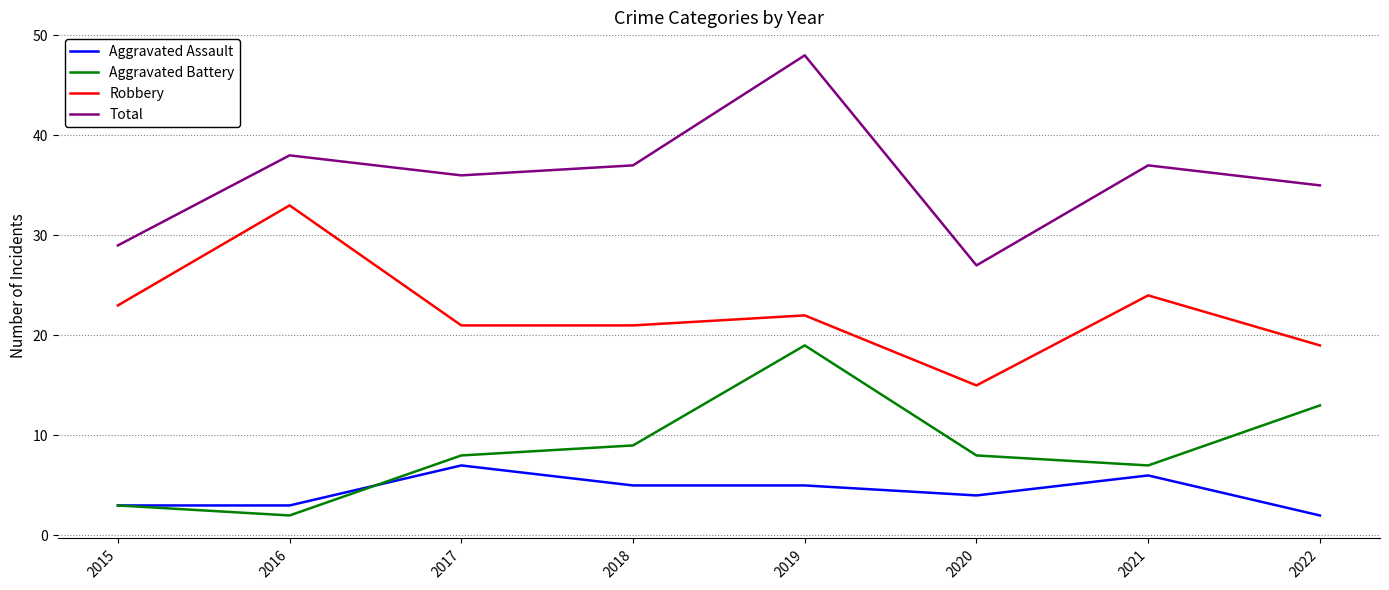

Reading right to left, extract all data points from this chart.

Aggravated Assault: 2	6	4	5	5	7	3	3
Aggravated Battery: 13	7	8	19	9	8	2	3
Robbery: 19	24	15	22	21	21	33	23
Total: 35	37	27	48	37	36	38	29